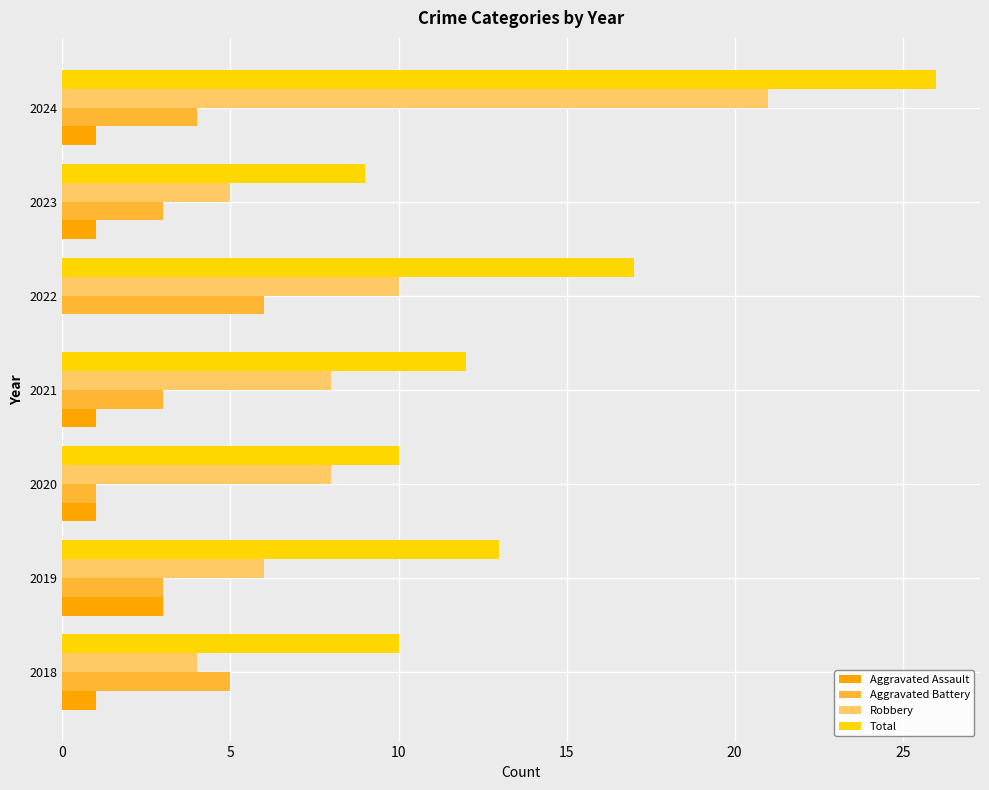

The Robbery series shows 5 at 2020. True or false?

False